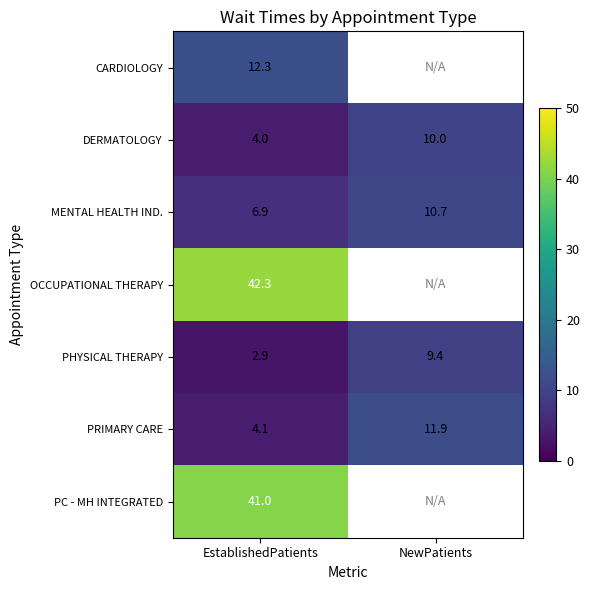

Which category has the highest value in the MENTAL HEALTH IND. series?

NewPatients